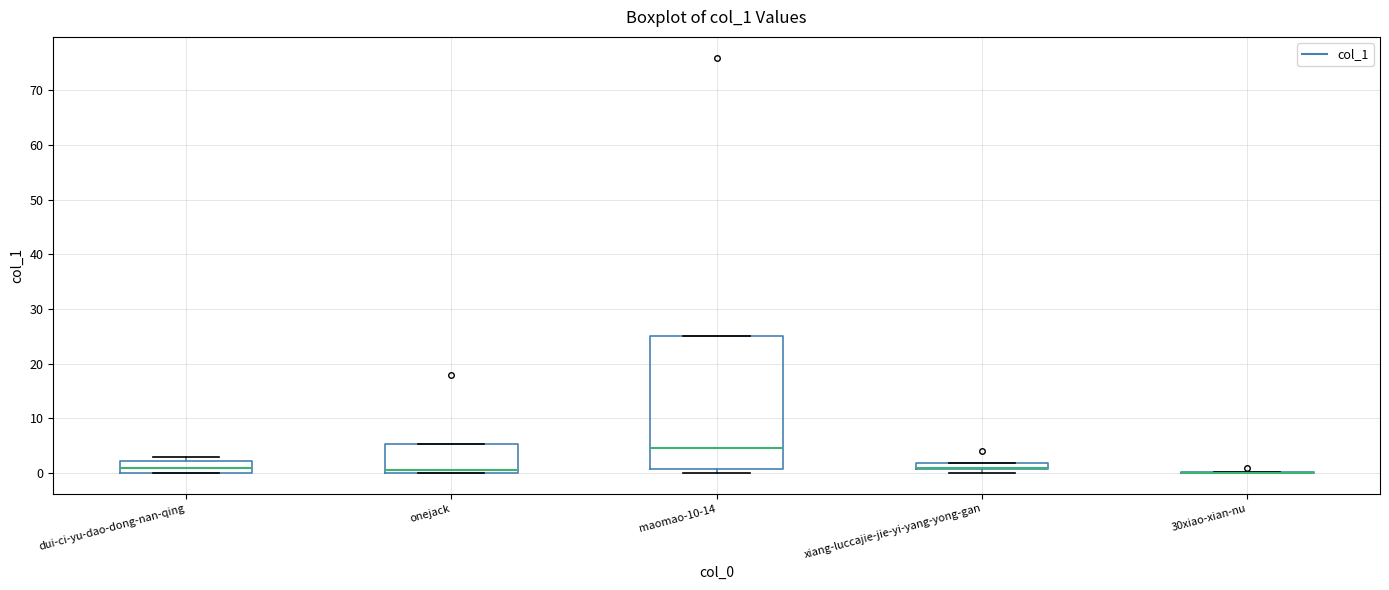

Which box is the tallest, from its lower edge to its upper edge?

maomao-10-14